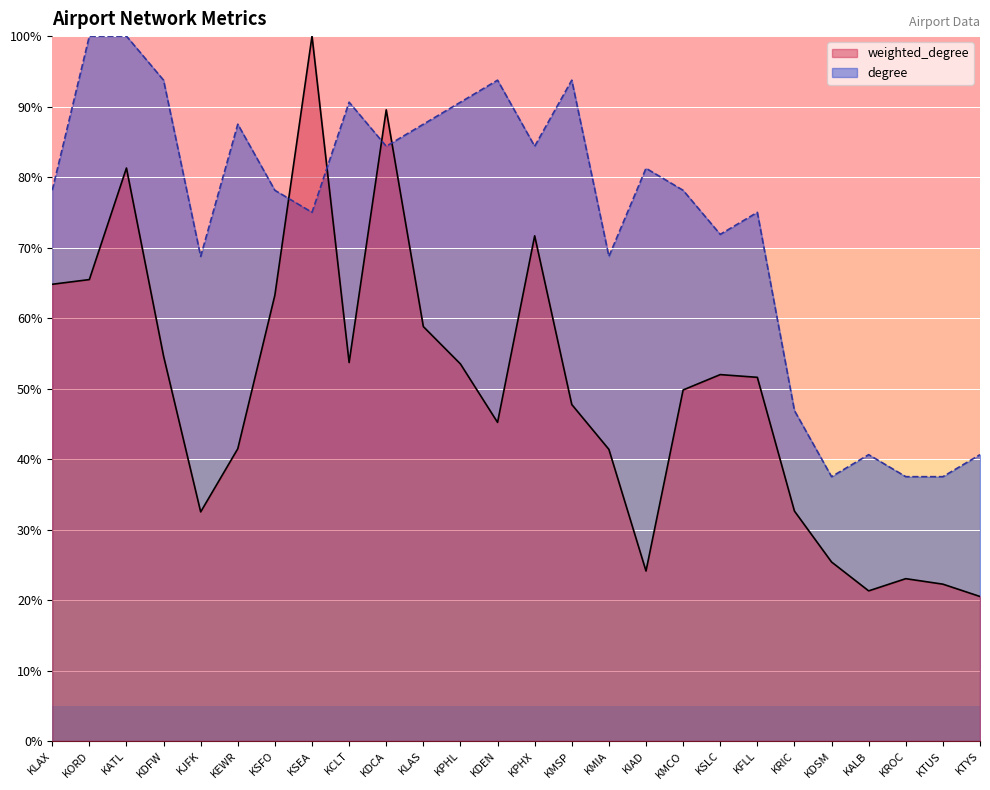

At which label does degree reach its minimum?

KDSM